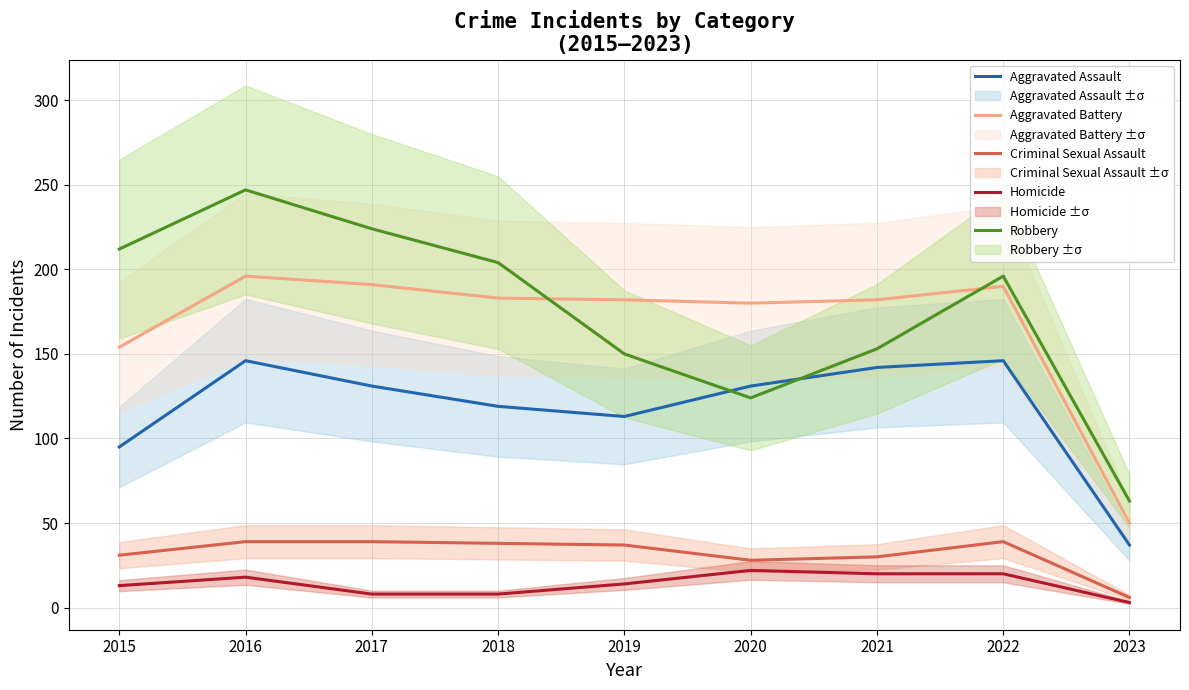

How many values in the Aggravated Battery series exceed 182?

4